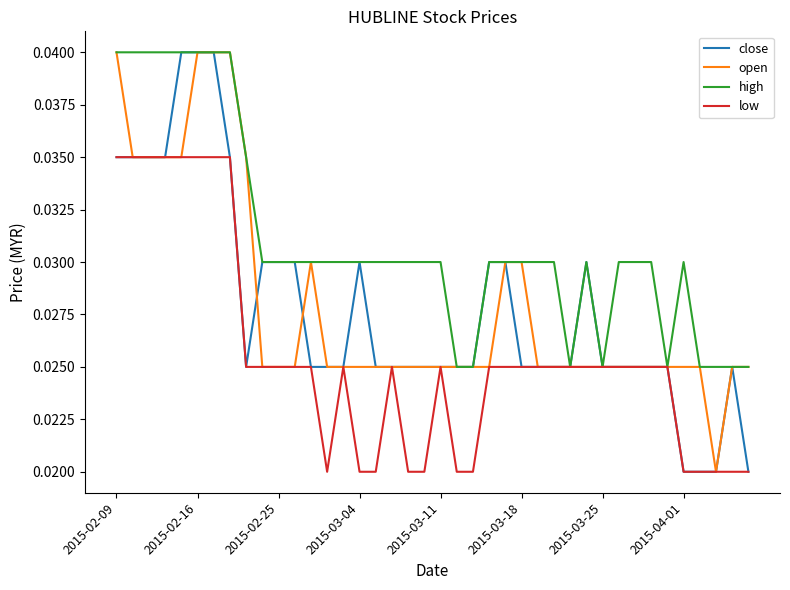

Which series has the largest total across all categories?

high